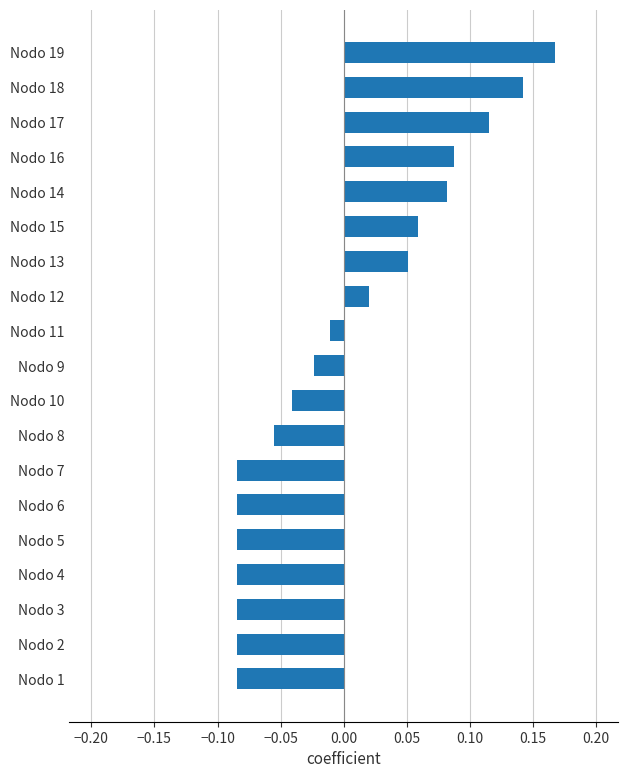

Are the bars horizontal?

Yes